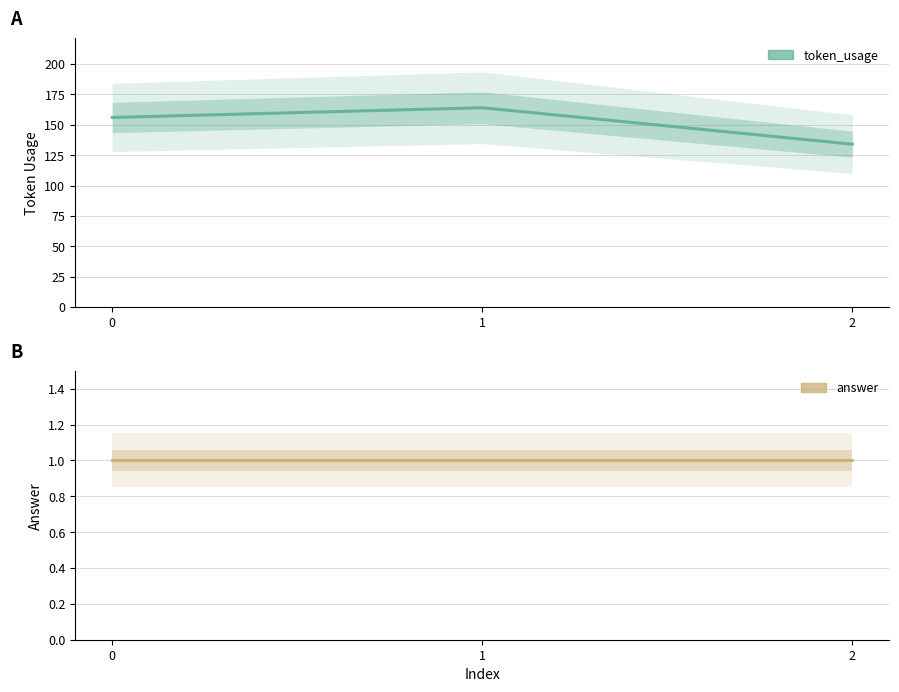

At which category is the sum across all series the highest?

1